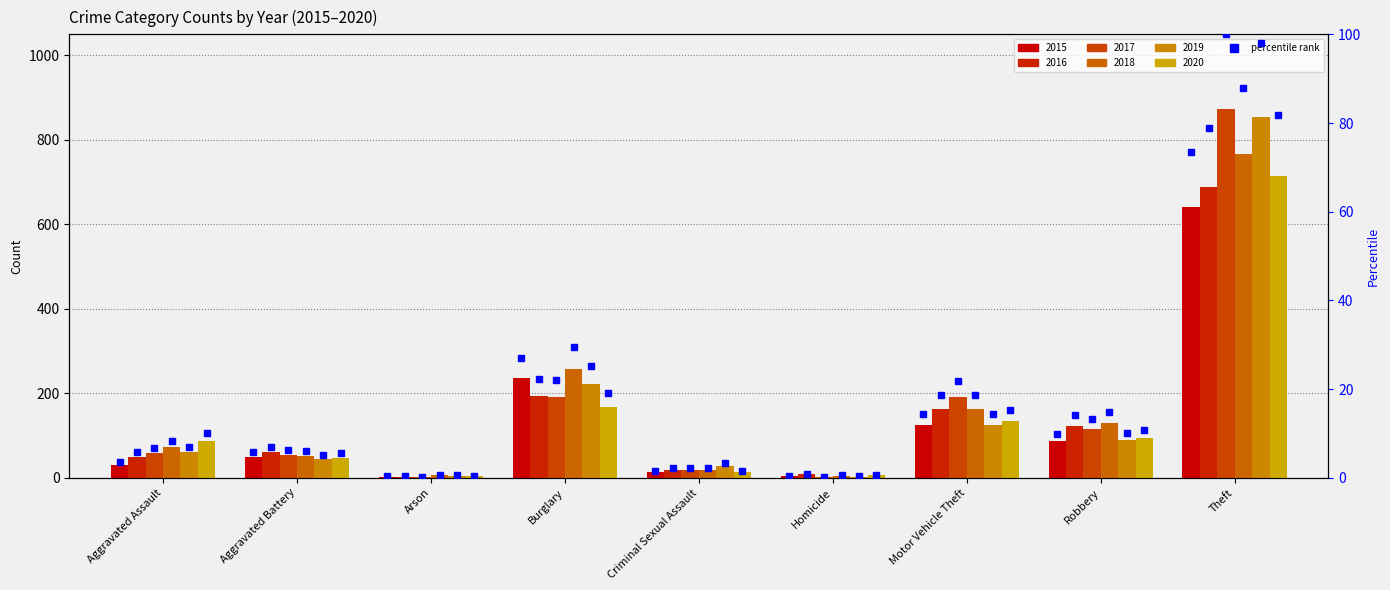

What is the label of the 5th bar from the right?

Criminal Sexual Assault